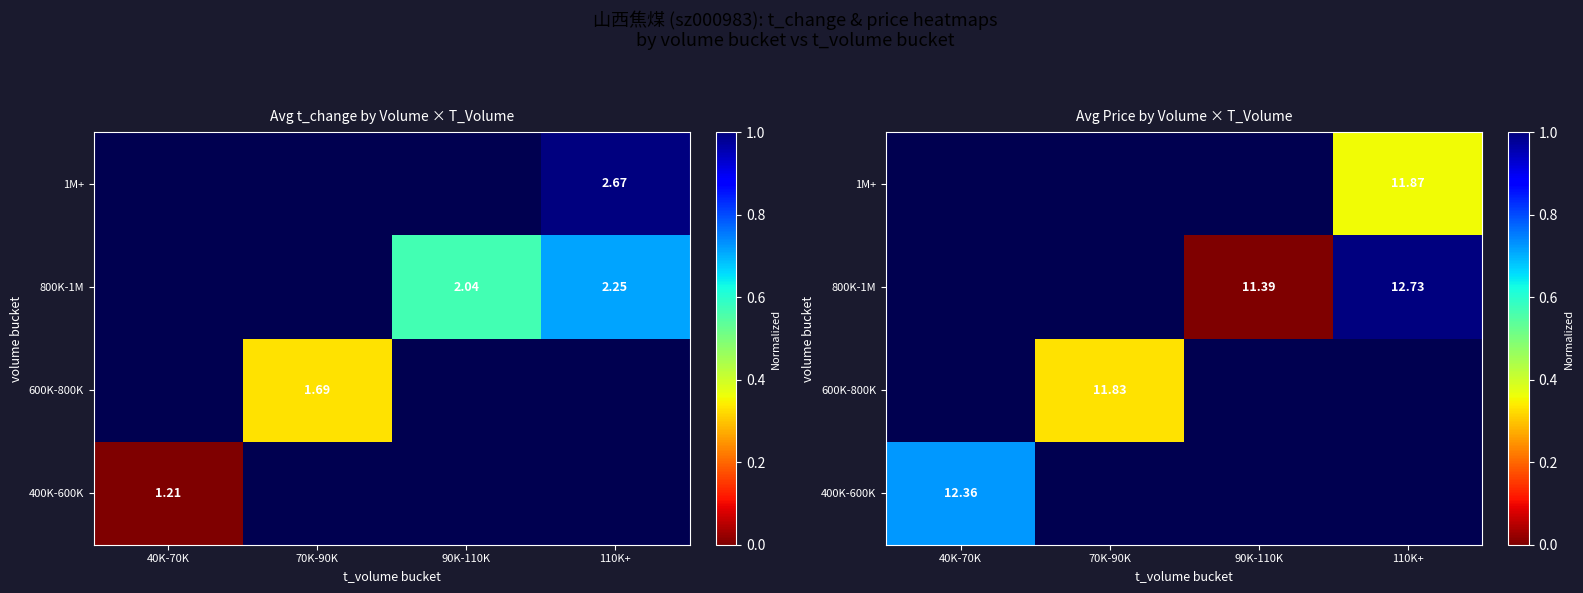

How many distinct data groups are displayed?

4